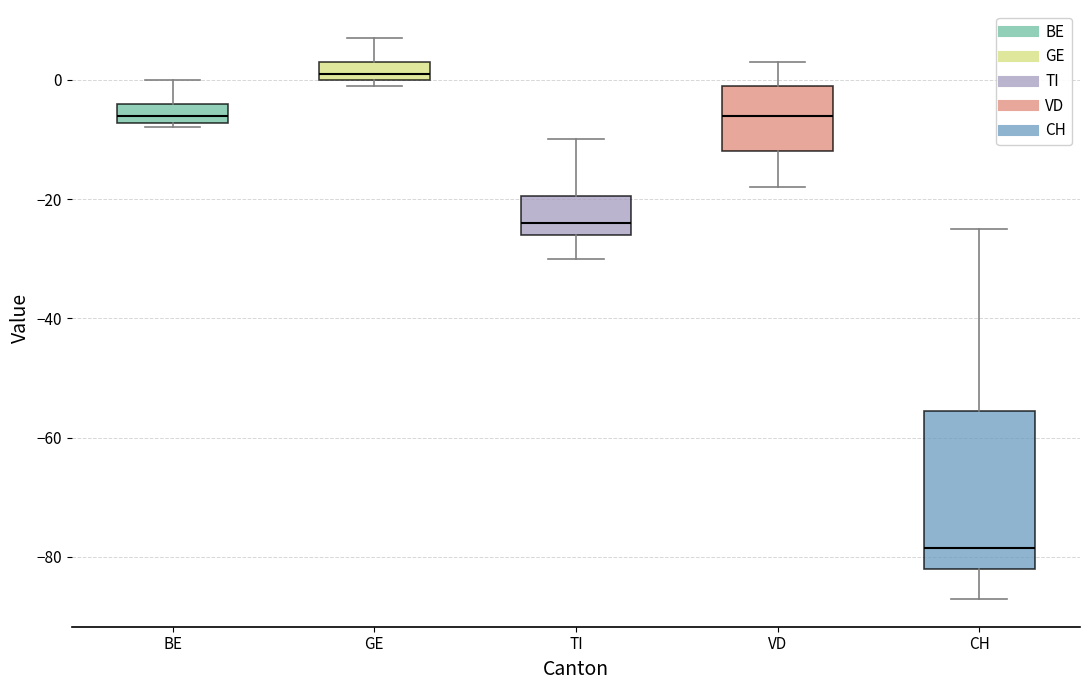

Which box has the highest median line?

GE